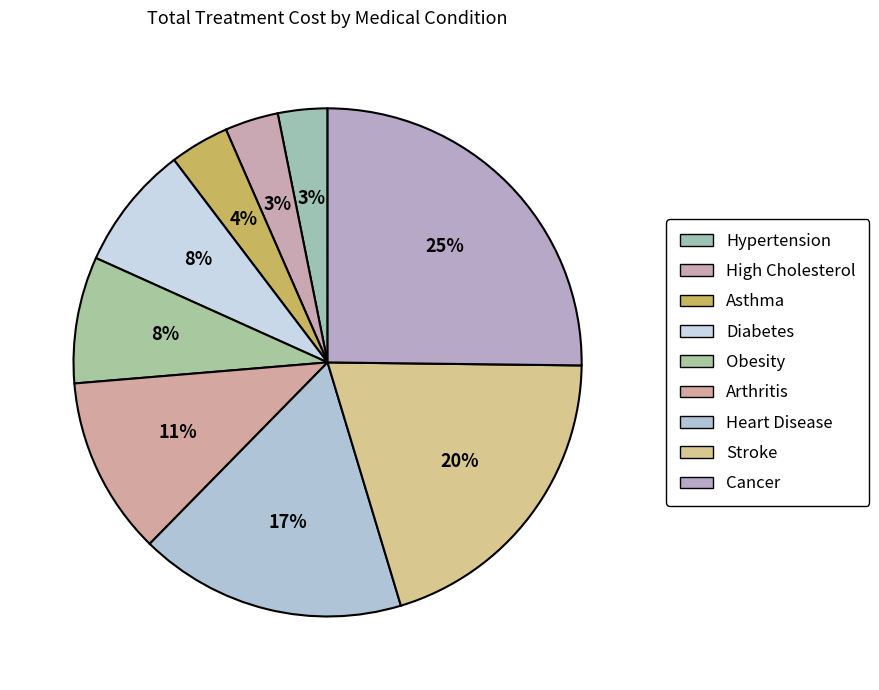

To the nearest percent, what is the difference between the largest and smallest slice percentages?

22%